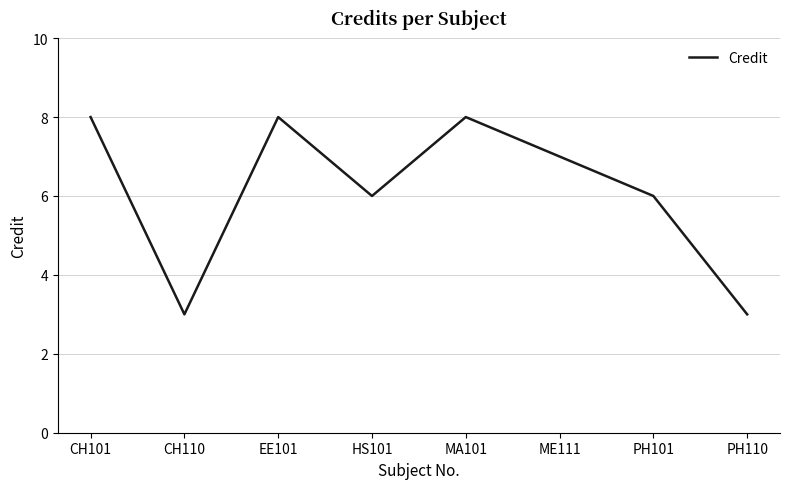

At which category does the data reach its first local peak?

EE101